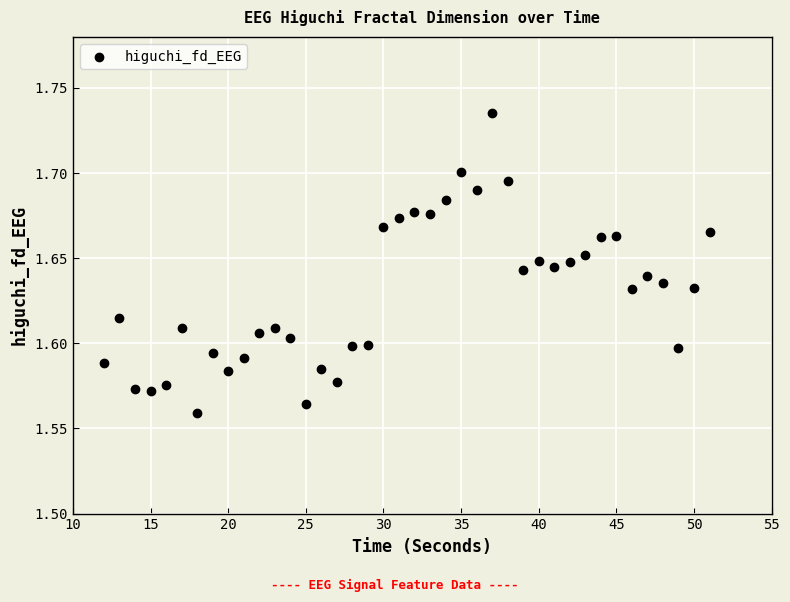

What is the range of X values (max minus min)?

39.0